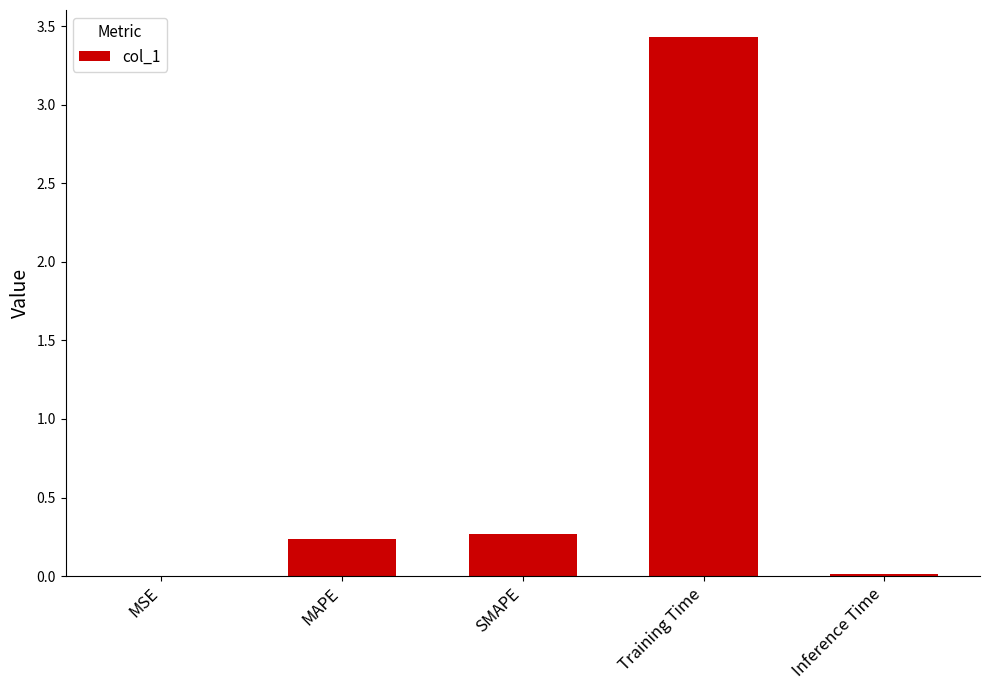

True or false: the data shows 0.2 at MAPE.

True